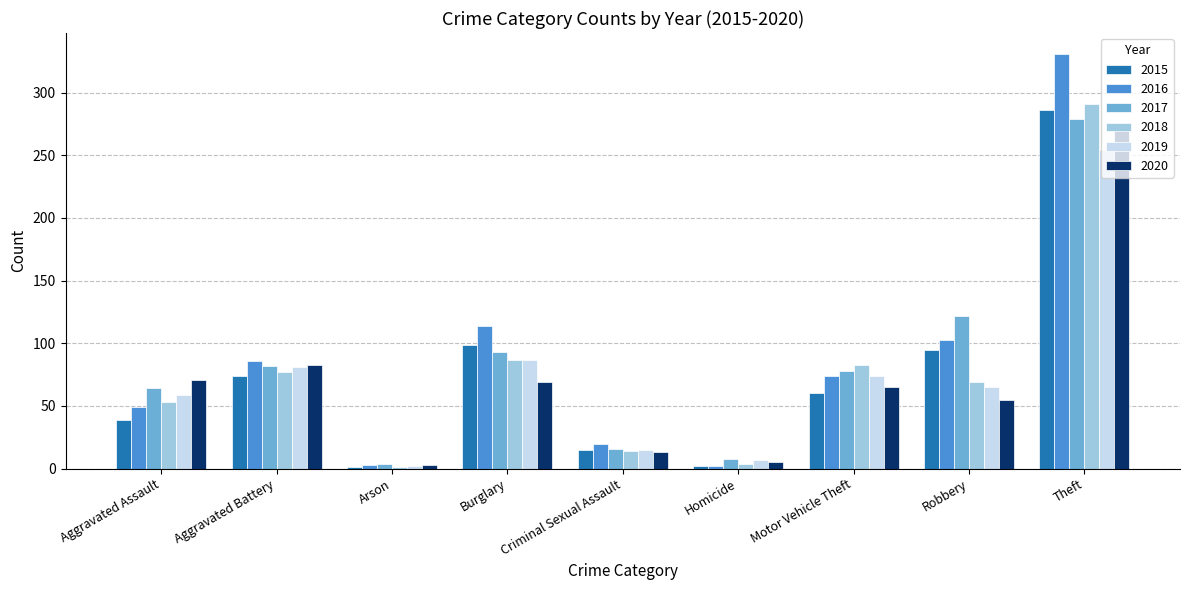

What is the sum of all 2017 values?

746